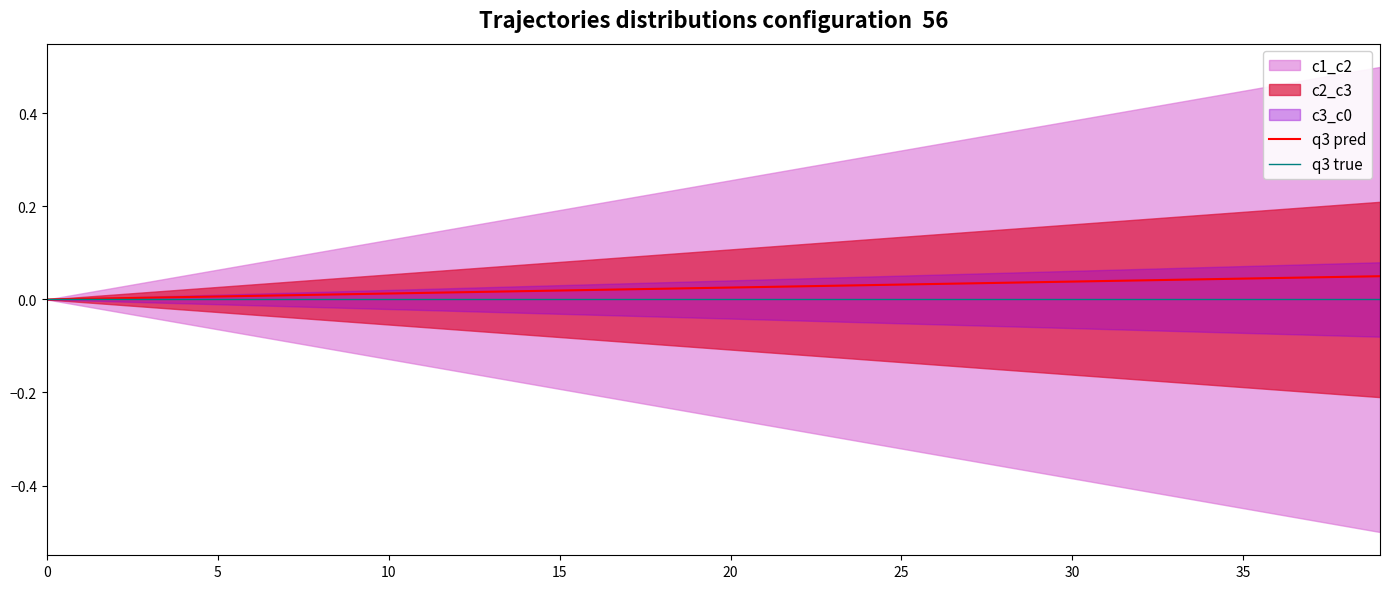

Count the number of categories in the chart.

40